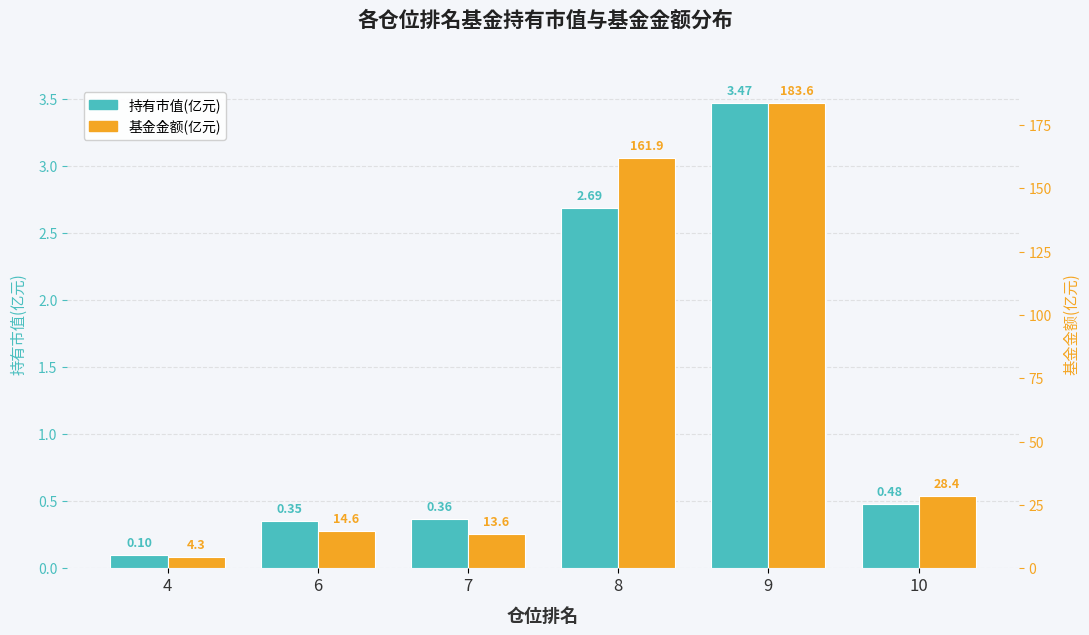

Where does the 基金金额(亿元) series first go above 28?

8